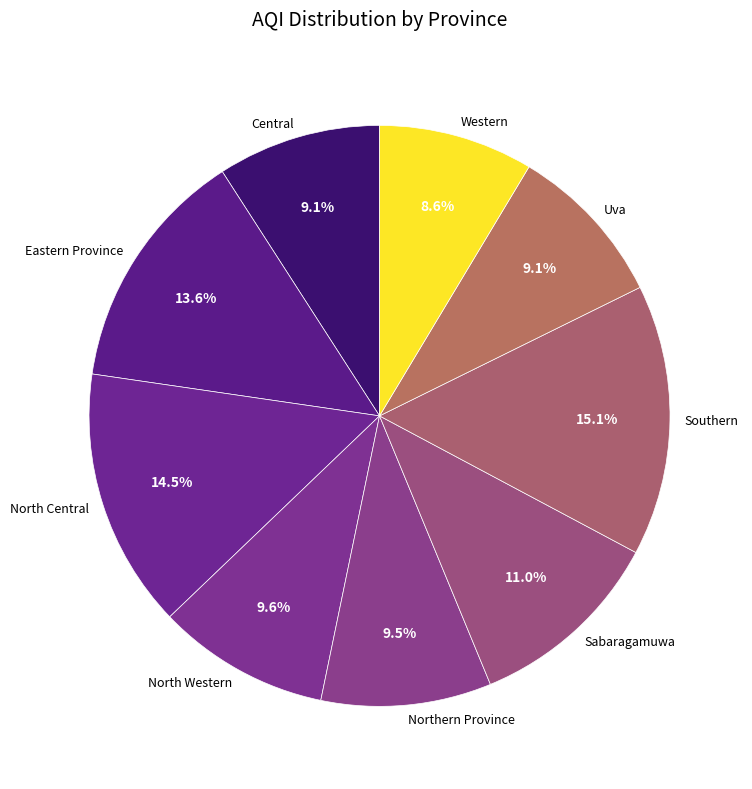

What percentage is the Central slice, to the nearest percent?

9%